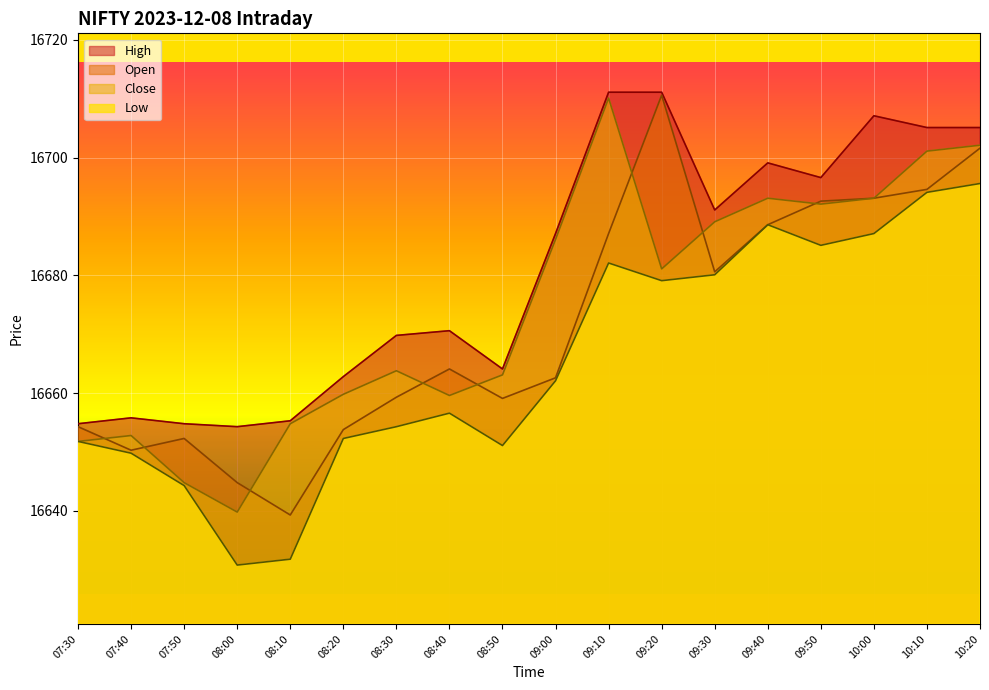

What is the highest value of the Low series?

16695.6